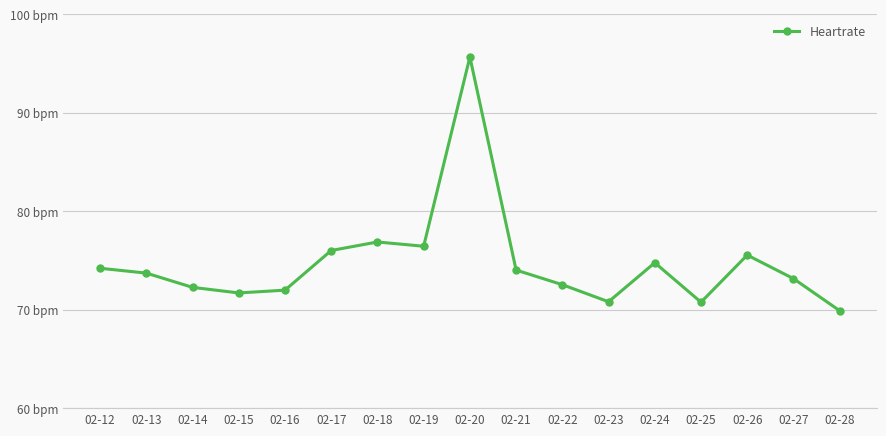

Does the chart have visible grid lines?

Yes